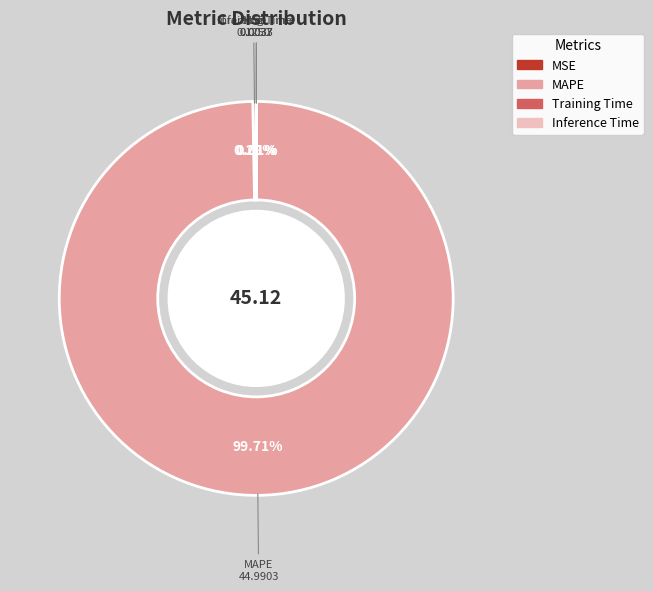

Does MAPE represent more than half of the total?

Yes